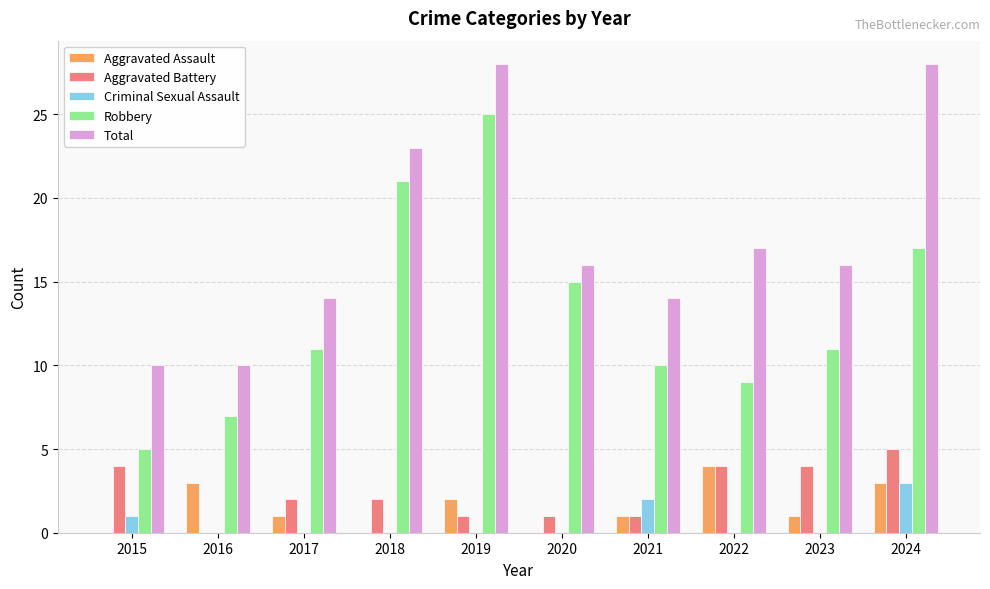

Which series has the largest range (max minus min)?

Robbery